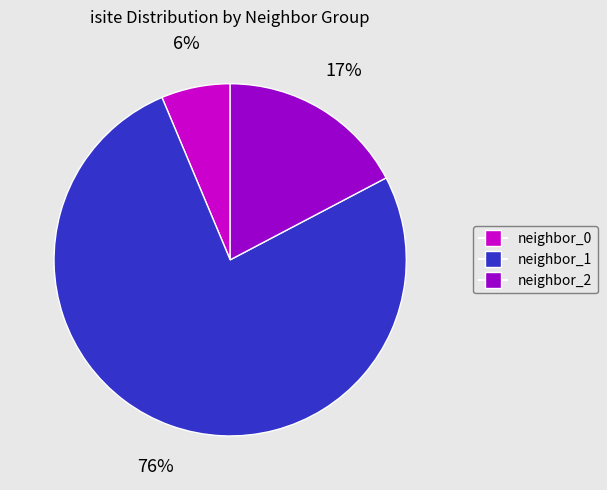

Is there any slice that represents more than half of the pie?

Yes